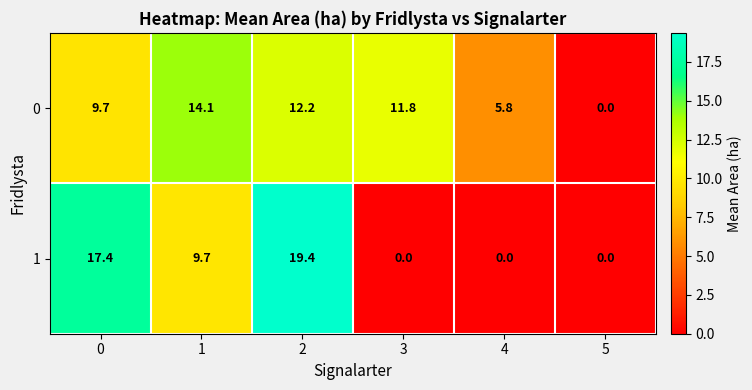

Reading right to left, transcribe all the data shown in this chart.

0: 5=0.0	4=5.8	3=11.8	2=12.2	1=14.1	0=9.7
1: 5=0.0	4=0.0	3=0.0	2=19.4	1=9.7	0=17.4